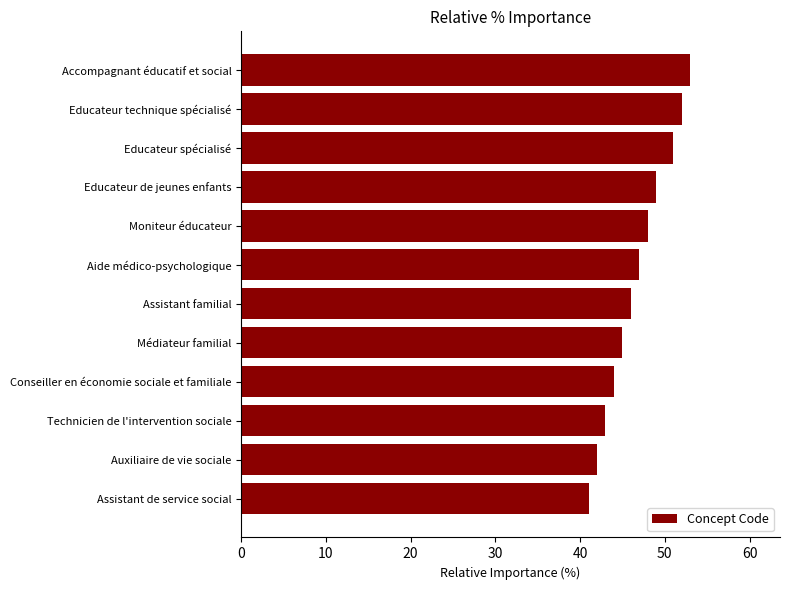

Are the bars grouped side by side (vs. stacked)?

No